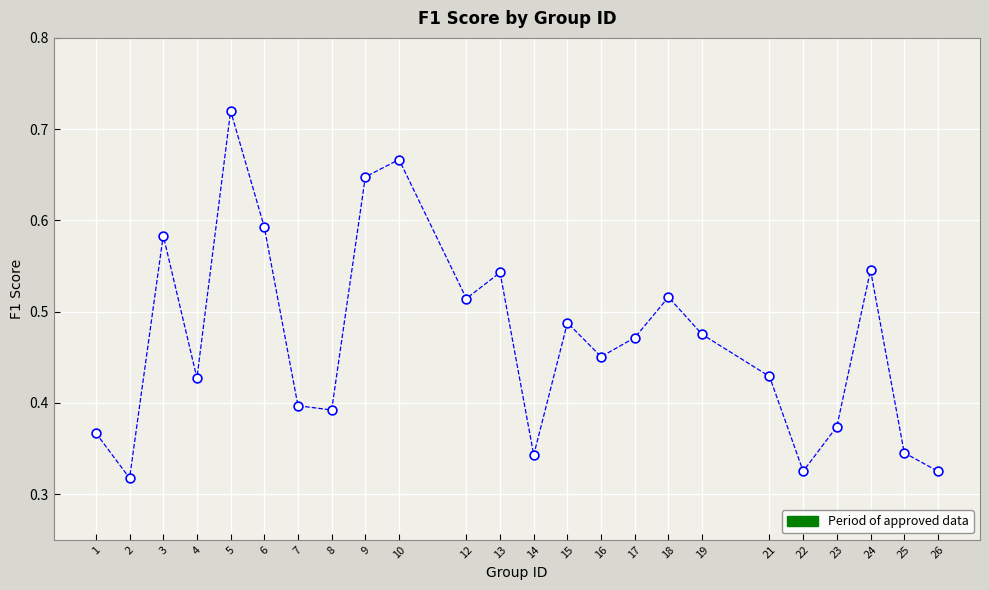

What is the range of X values (max minus min)?

25.0